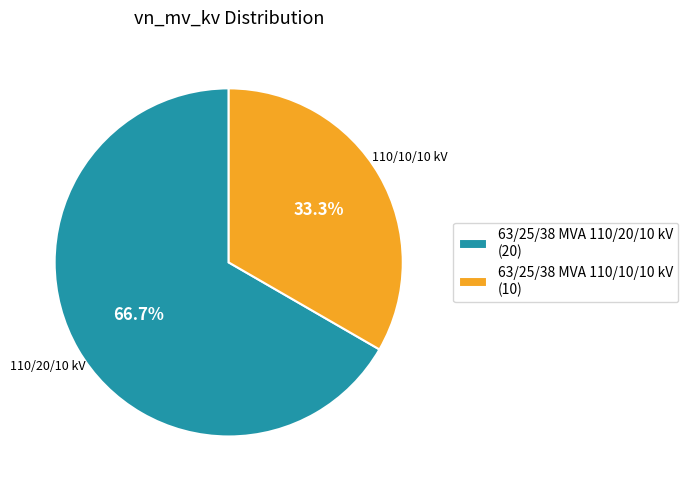

To the nearest percent, what is the difference between the largest and smallest slice percentages?

33%